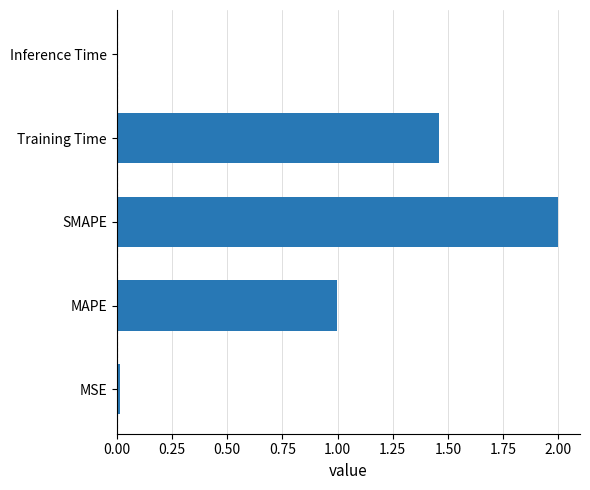

What is the average value?

0.9